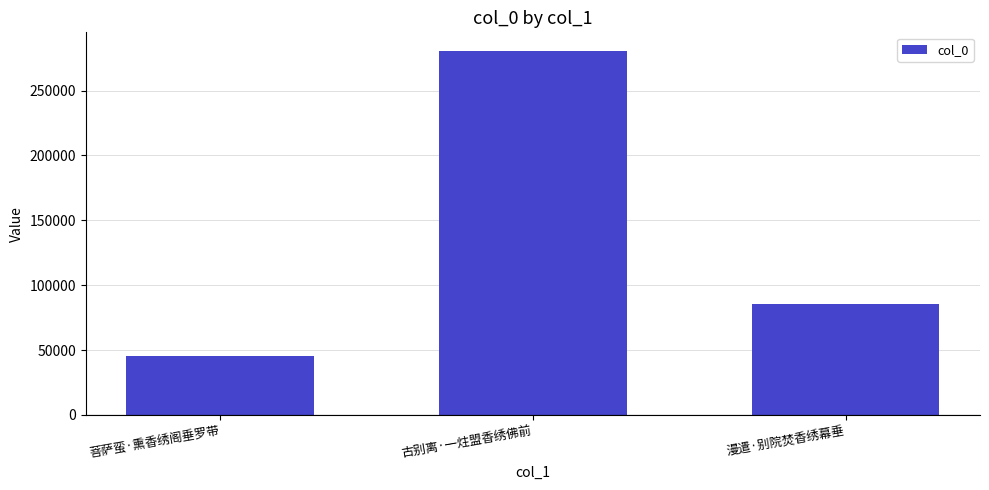

What is the value of the 3rd bar from the left?

85587